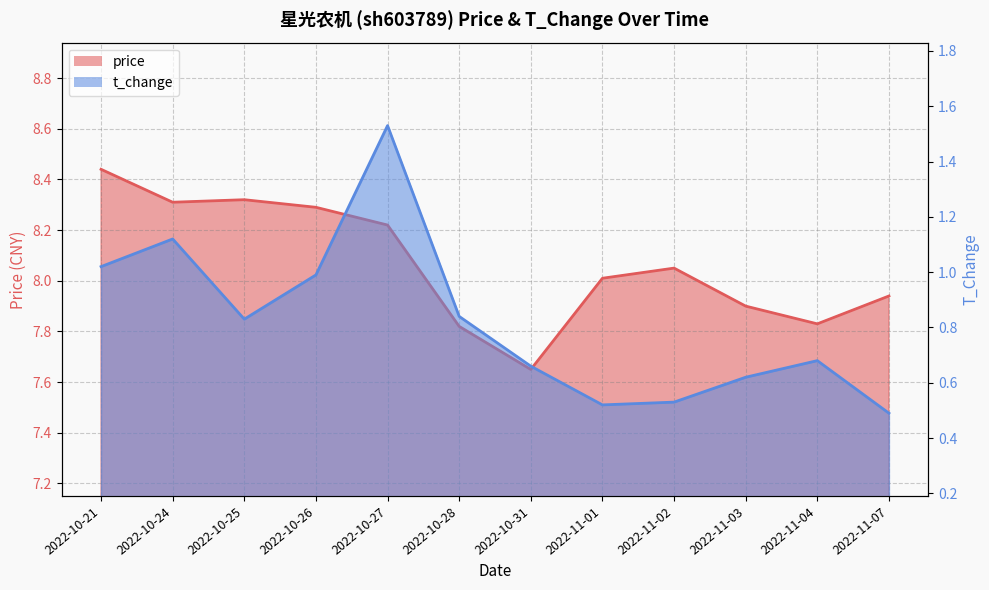

Which series changed the most between 2022-10-25 and 2022-11-01?

price